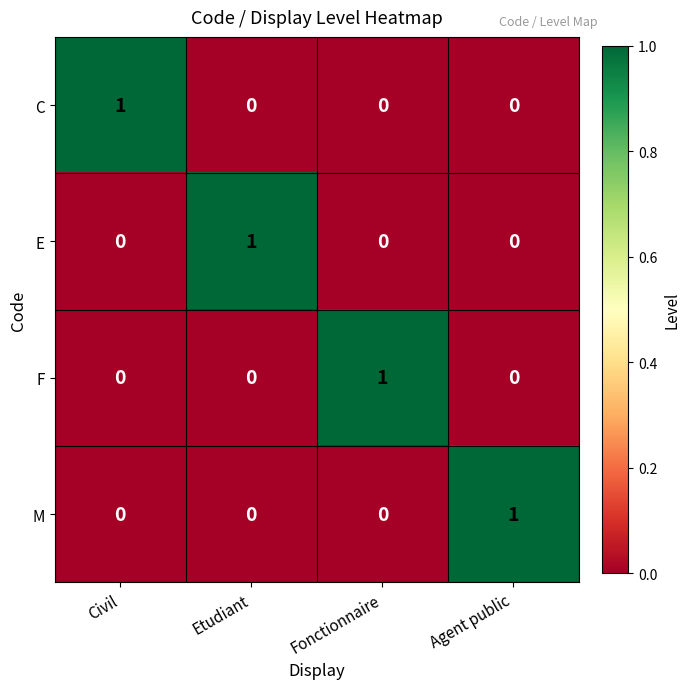

The value of C at Agent public is -1. True or false?

False